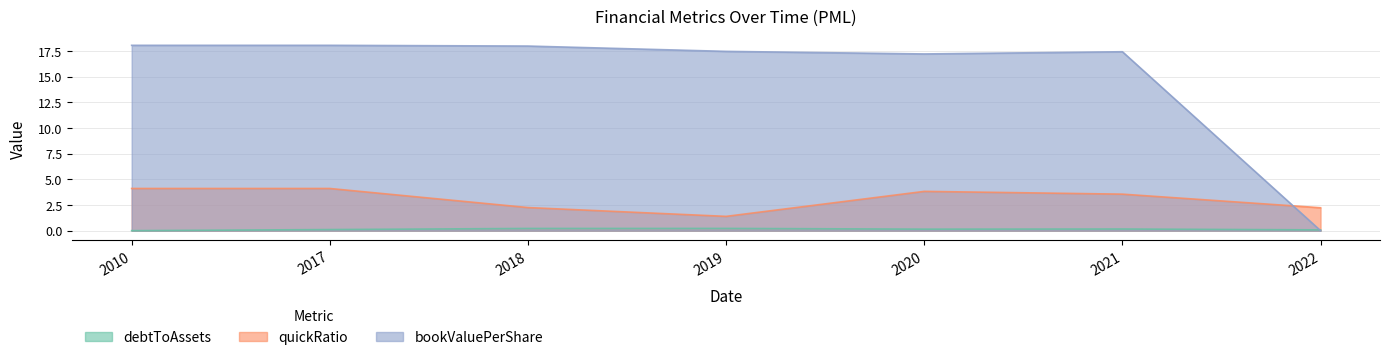

What is the difference between the highest and lowest values at 2022?

2.2